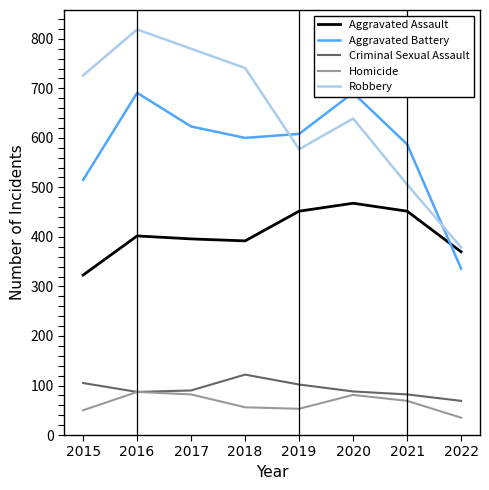

Is this an area chart (filled region under the line)?

No